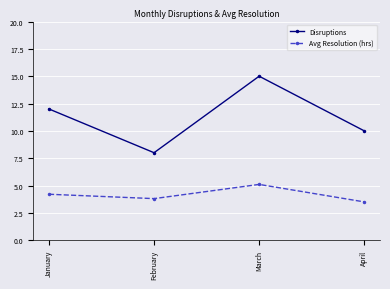

List the series in order of their peak value, lowest first.

Avg Resolution (hrs), Disruptions